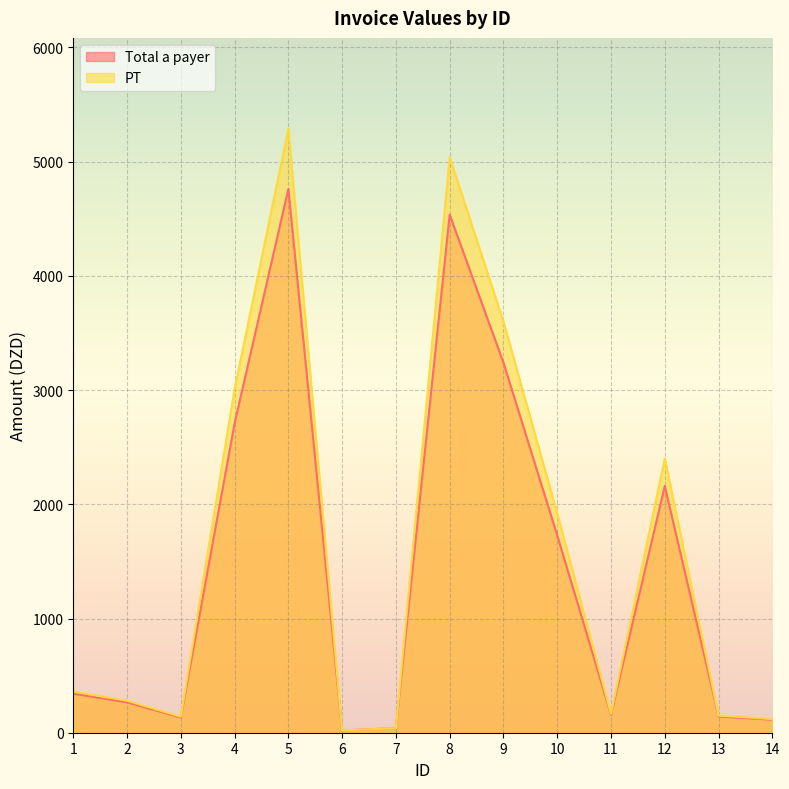

In Total a payer, how many points are lower than both neighbors (excluding endpoints)?

3